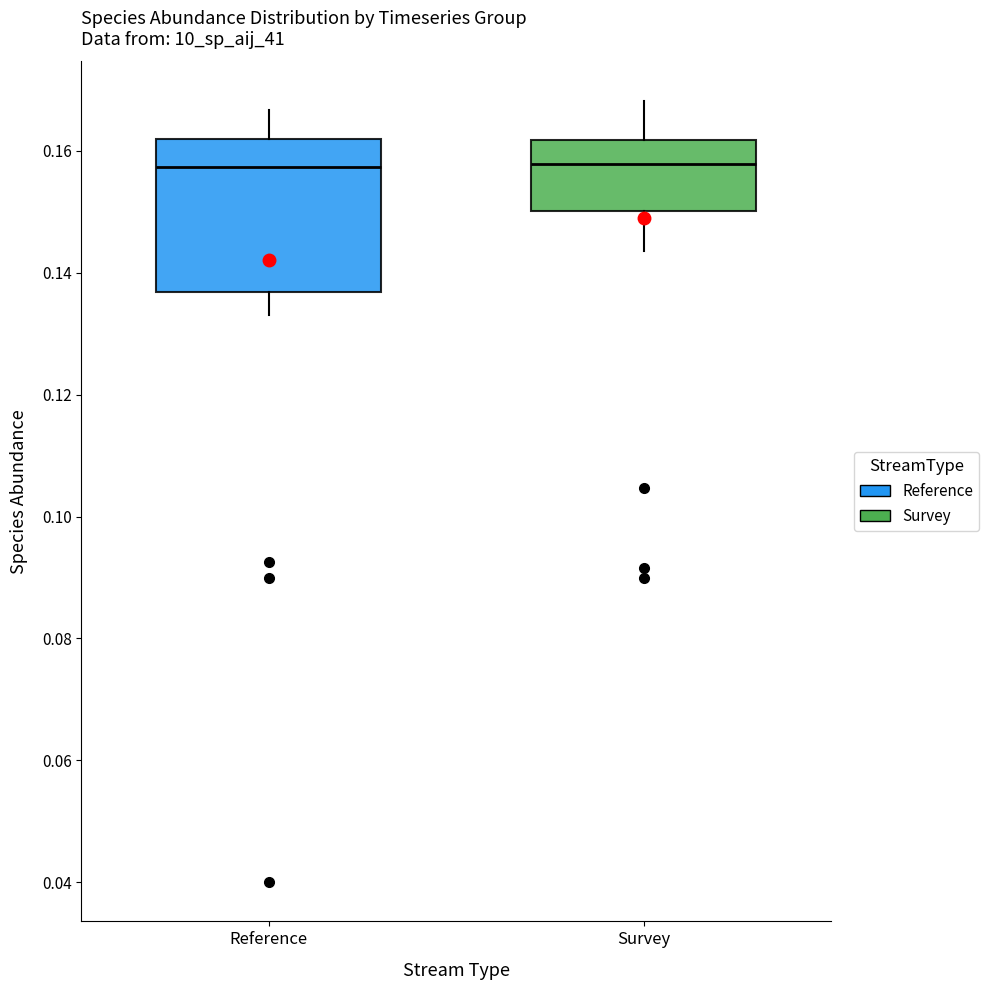

Reading left to right, transcribe this box plot: for each box, give where its median line is, the range the box spans, and where its two whiskers end, as read against the y-axis. The values are not printed on the chart, so give them approximately, as read against the axis.

Reference: median 0.158, box 0.136 to 0.162, whiskers 0.134 to 0.166
Survey: median 0.158, box 0.150 to 0.162, whiskers 0.144 to 0.168